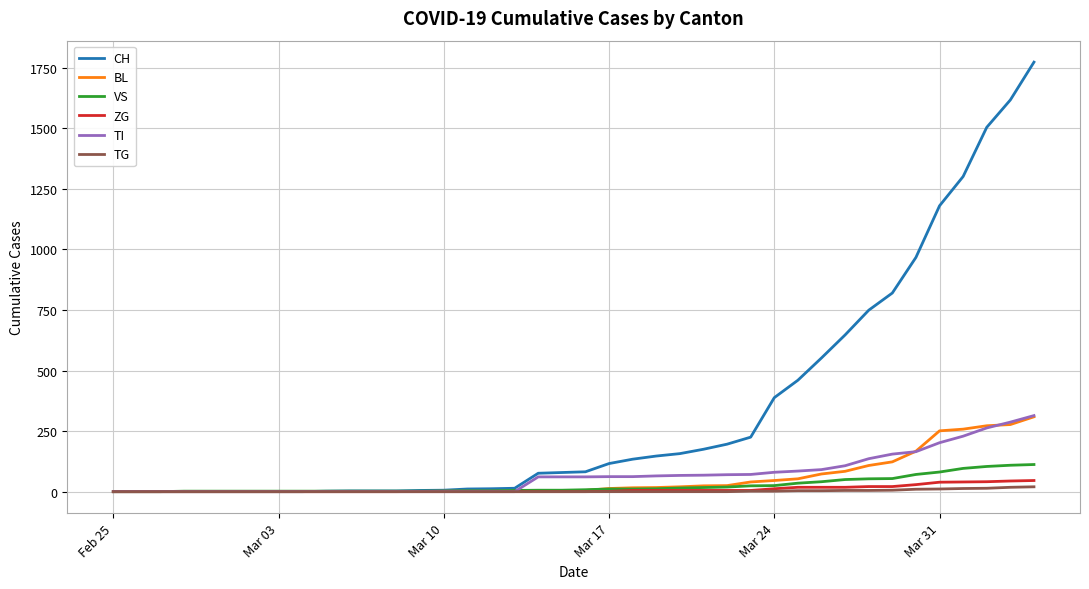

Does the chart display data point markers on the line(s)?

No